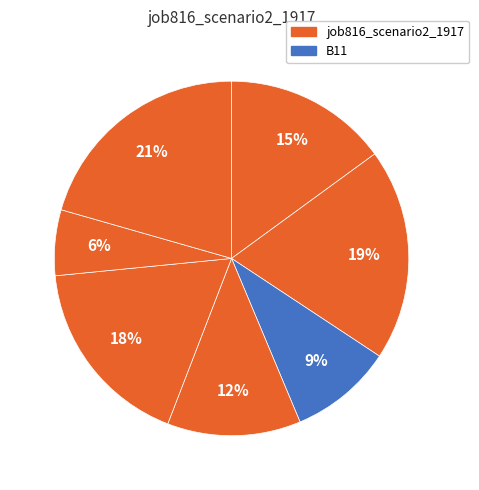

Count the number of slices in the pie.

7